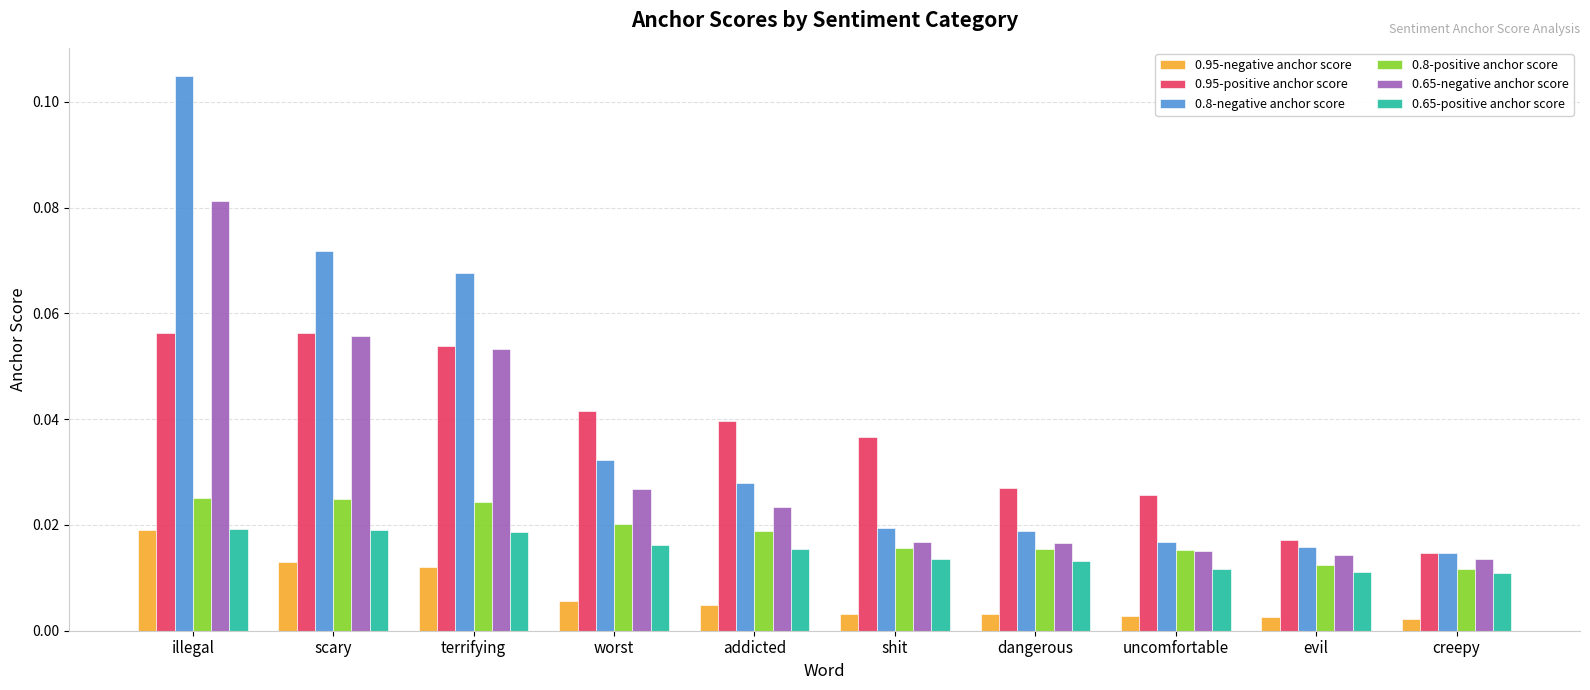

Is the value of 0.8-negative anchor score at creepy greater than the value of 0.95-negative anchor score at addicted?

Yes